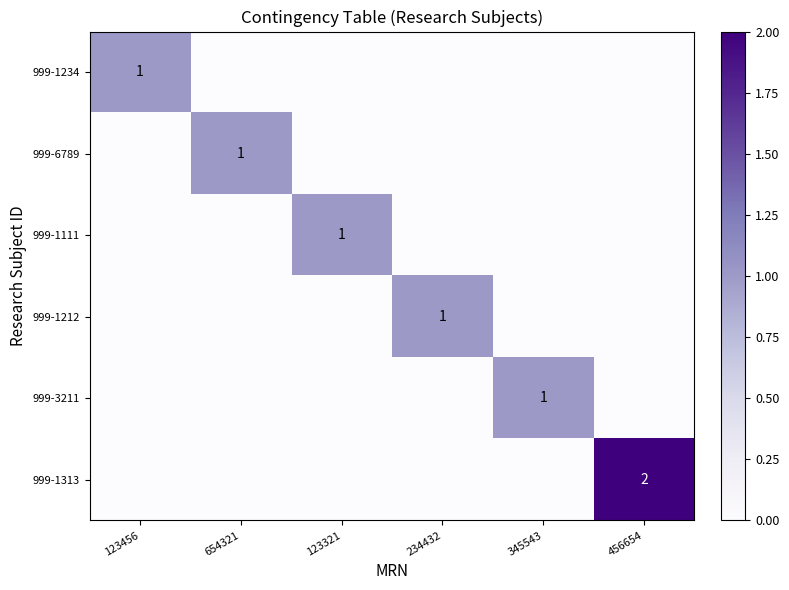

How many categories are shown in the chart?

6